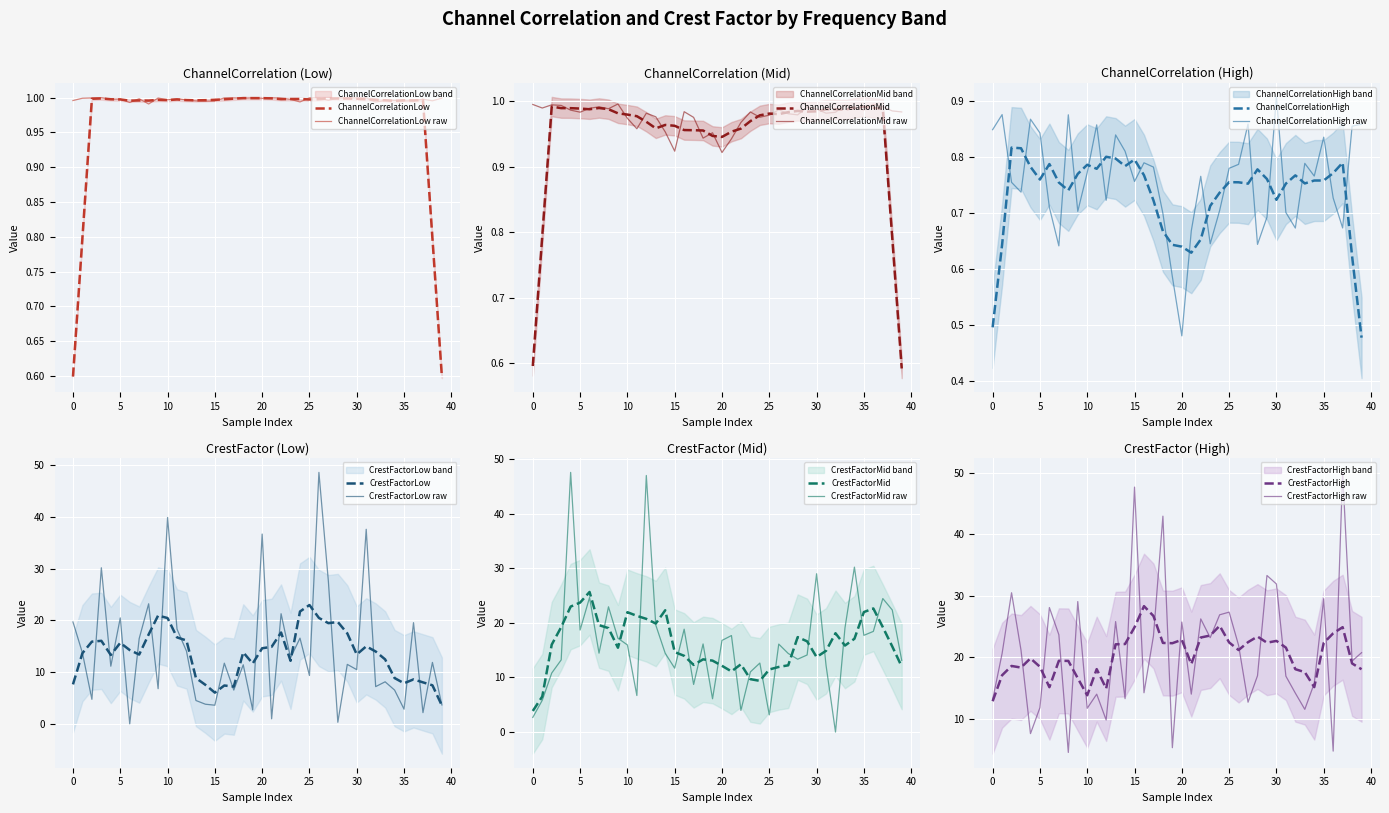

What is the maximum value for CrestFactorHigh?

28.3